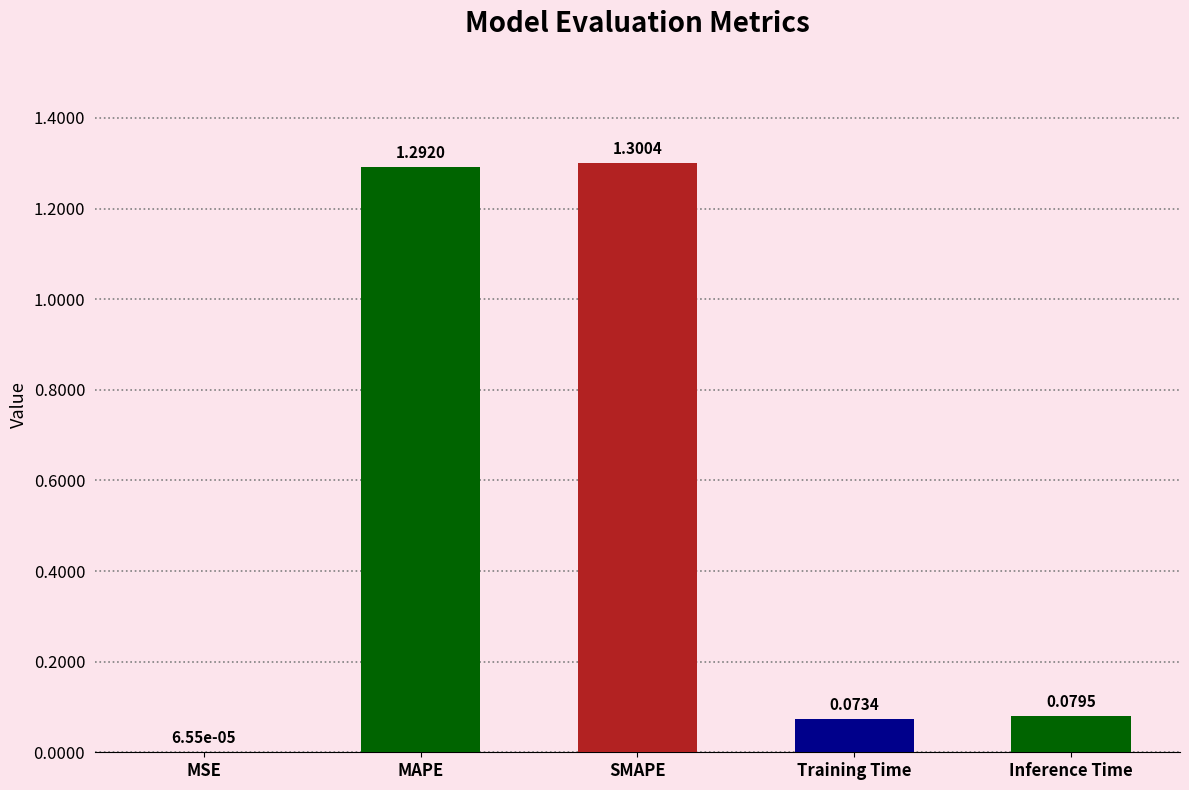

Where is the data nearest to the value 0?

MSE